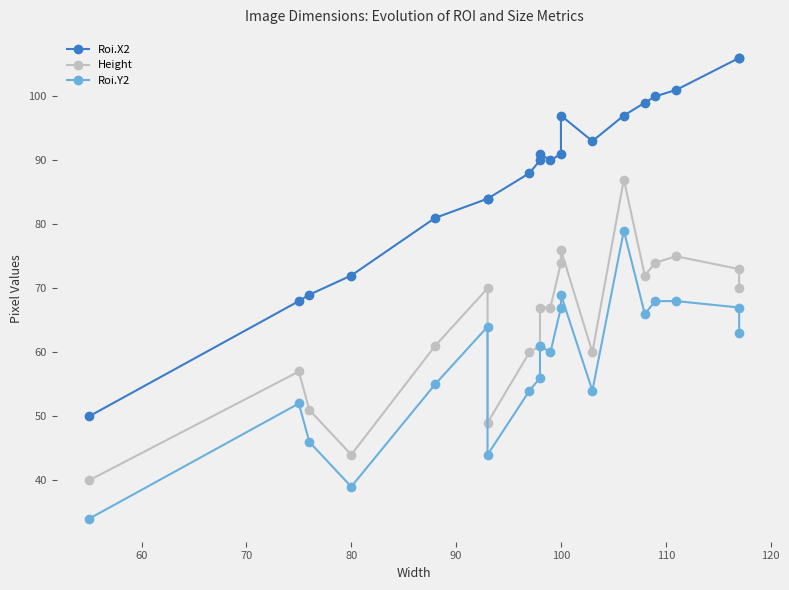

How many values in the Roi.Y2 series are below 61?

10